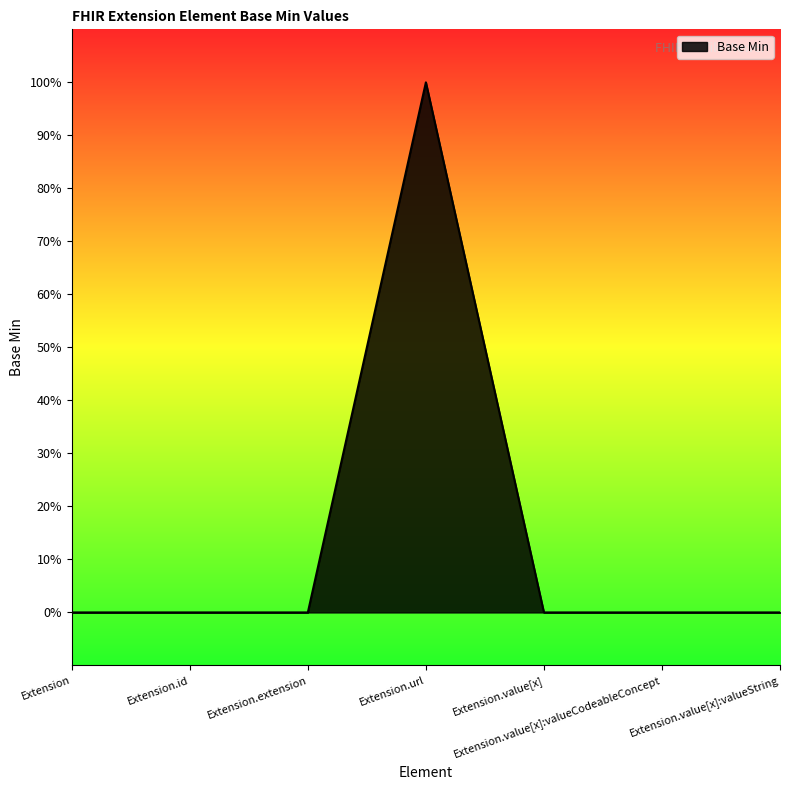

Is this an area chart (filled region under the line)?

Yes